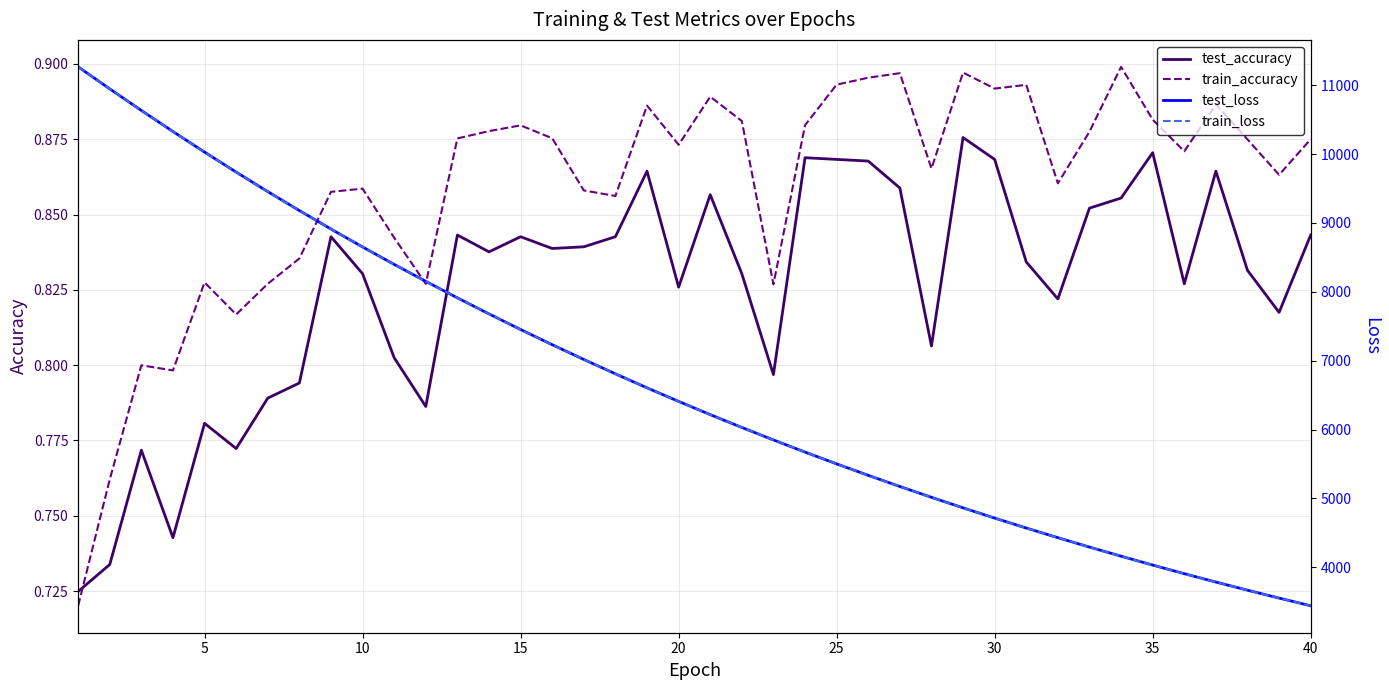

What are all the series names shown in the legend?

test_accuracy, train_accuracy, test_loss, train_loss